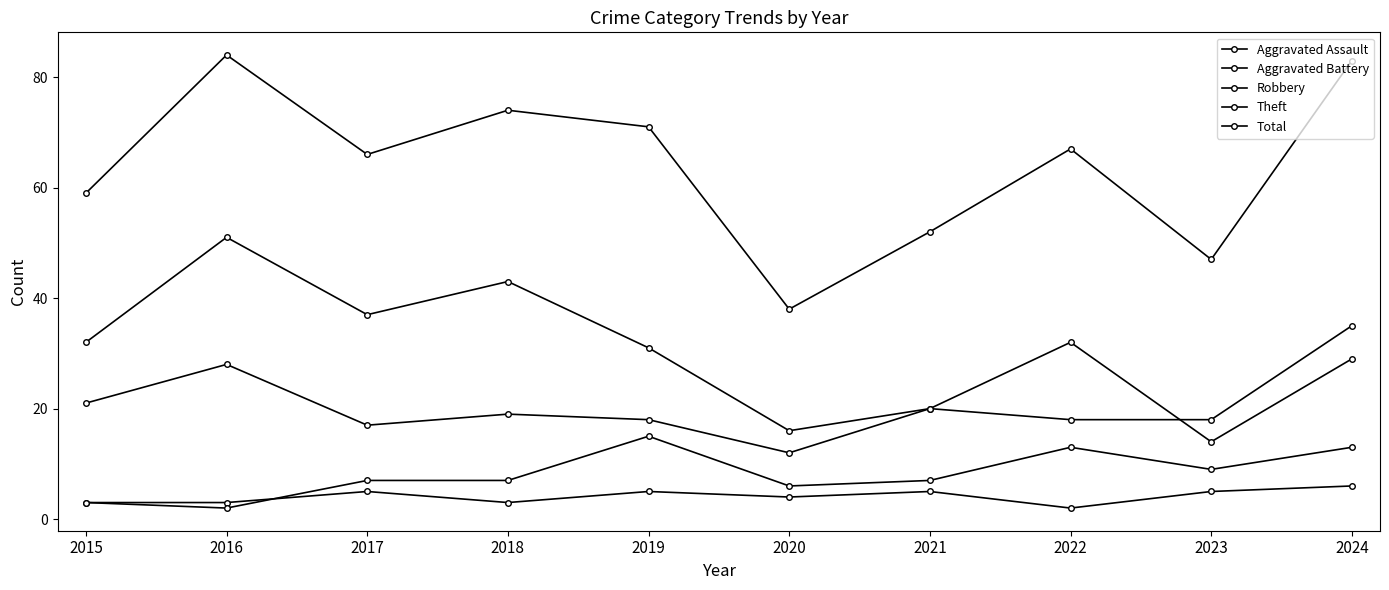

Count the number of data series in this chart.

5